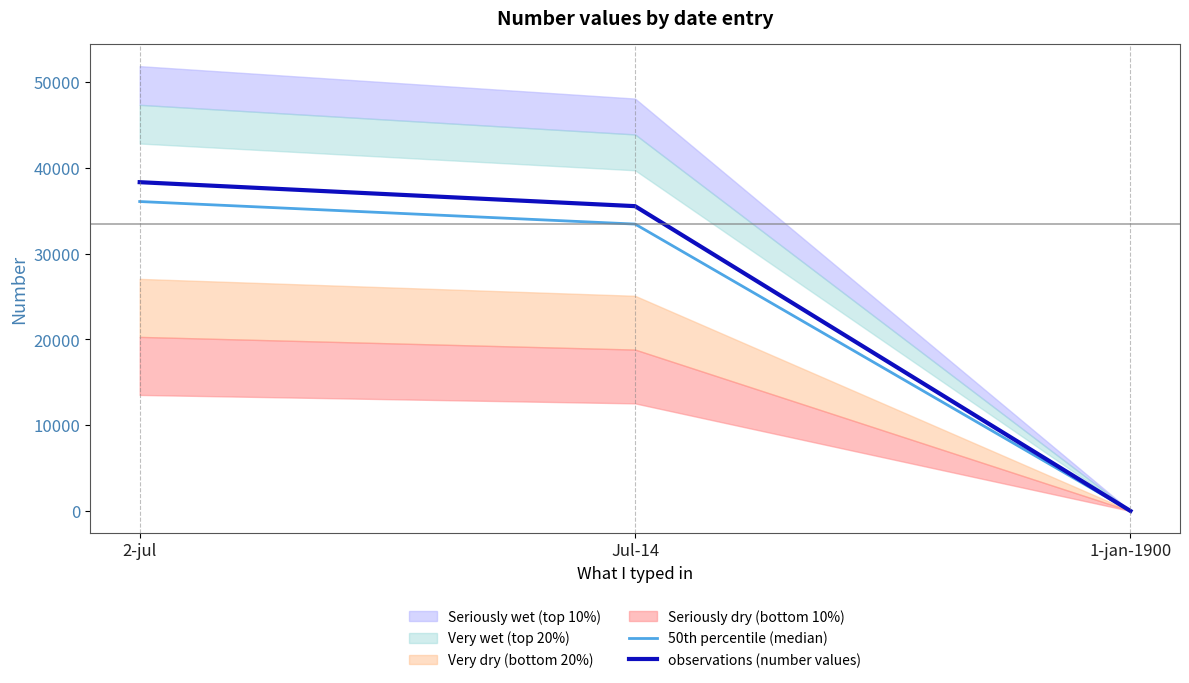

At which category does the chart reach its minimum across all series?

1-jan-1900